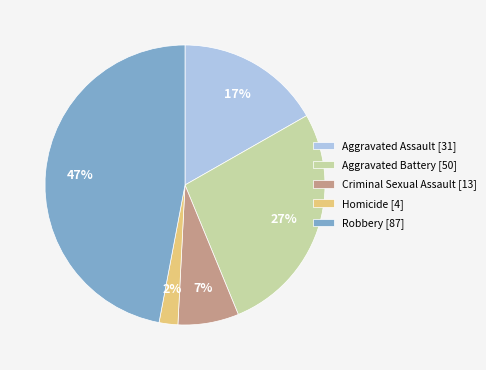

Is it true that Homicide is 2% of the pie?

True